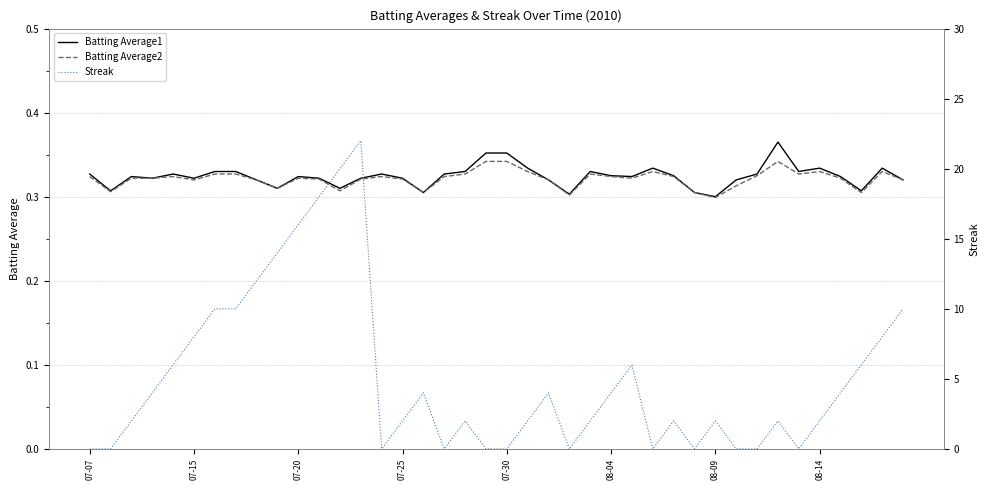

Does the chart display data point markers on the line(s)?

No